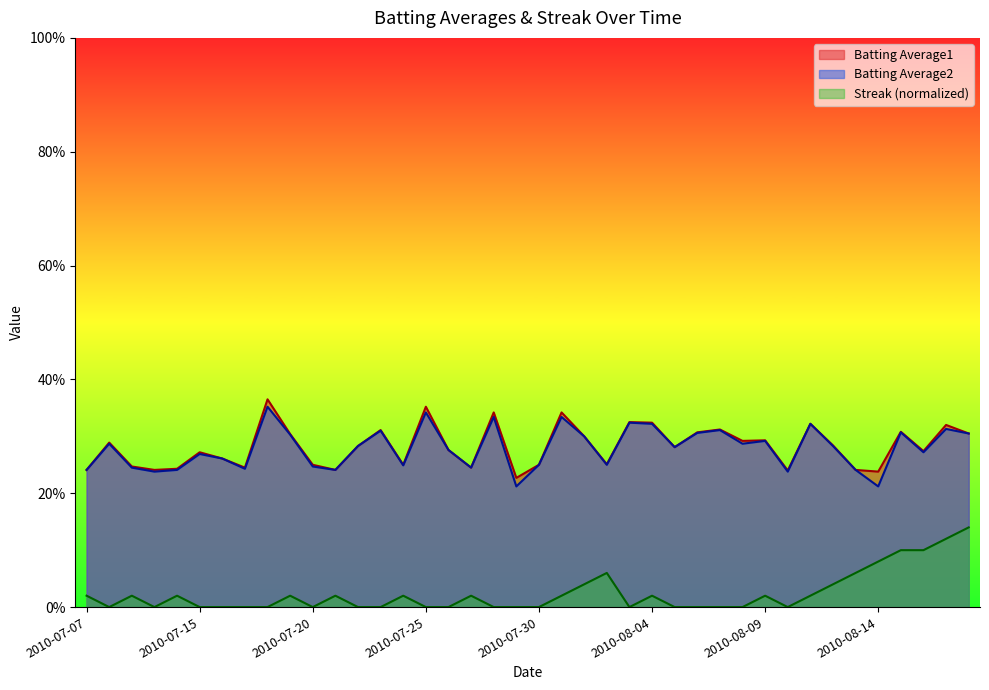

What is the value of the Batting Average1 point at the 7th from the left?

0.3